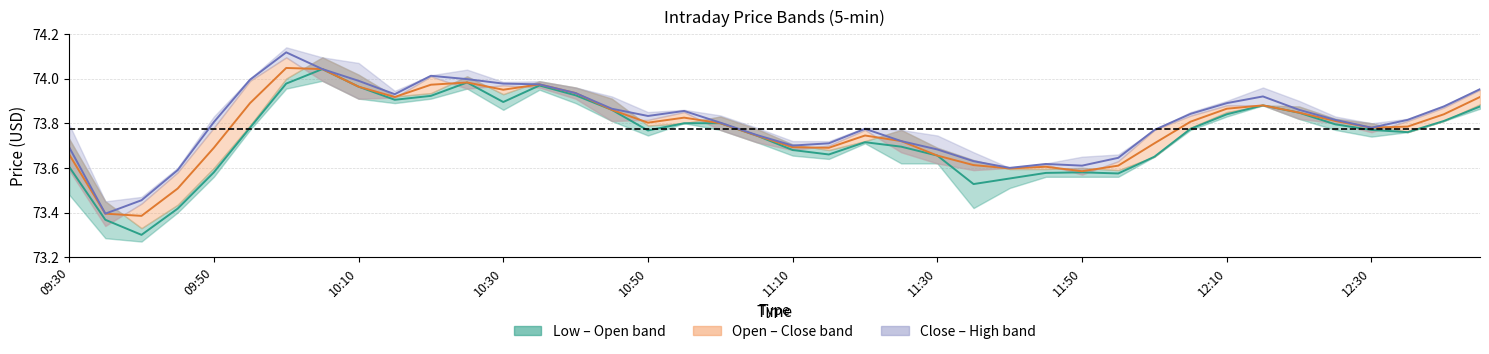

How many lines are shown in the chart?

3